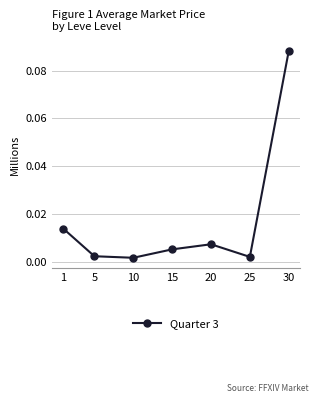

Count the number of data series in this chart.

1